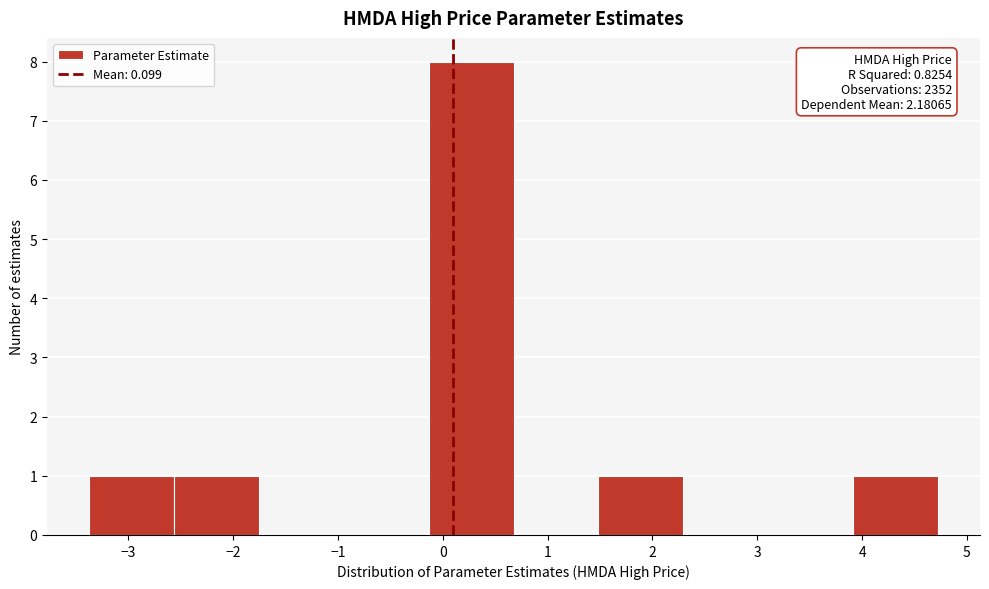

Which range on the x-axis has the tallest bar?

-0.1 to 0.7